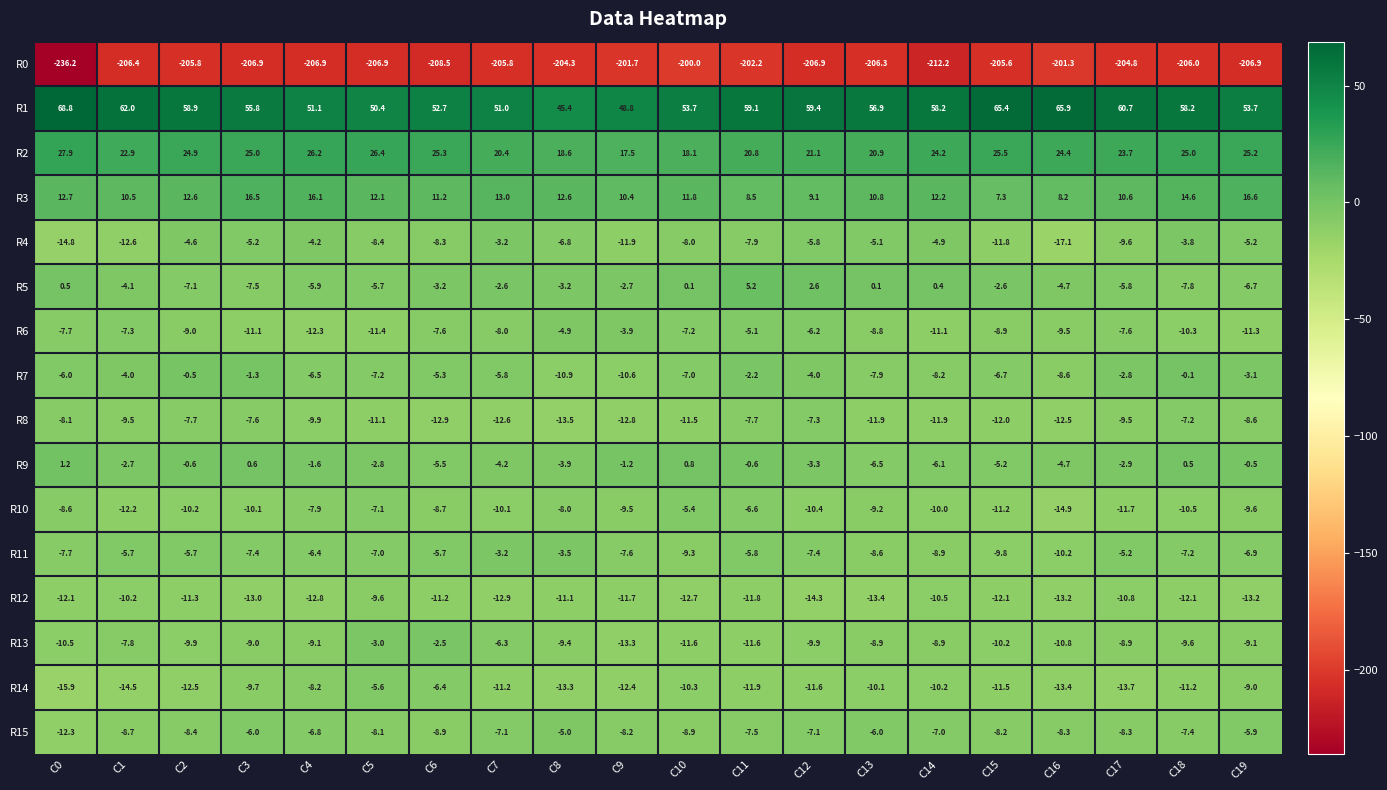

What is the average value of the R10 series?

-9.6